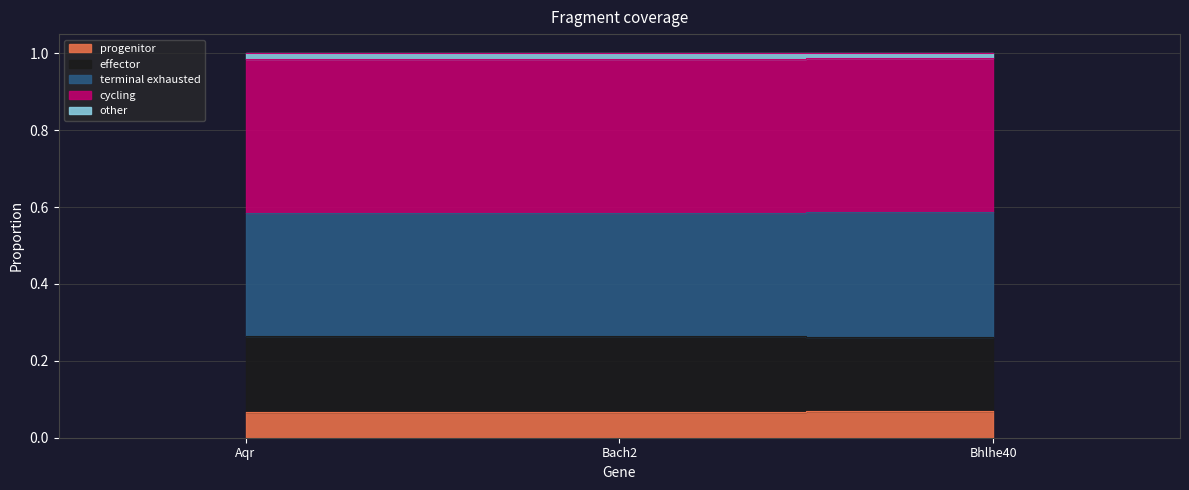

What is the label of the 1st point from the right?

Bhlhe40